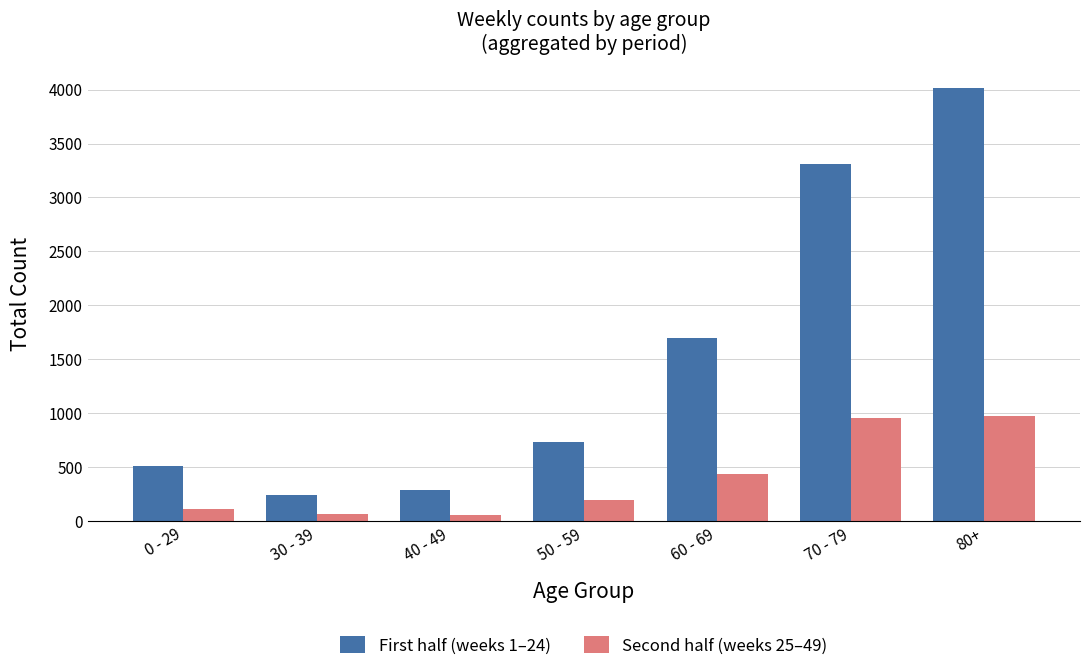

At which category is the sum across all series the highest?

80+